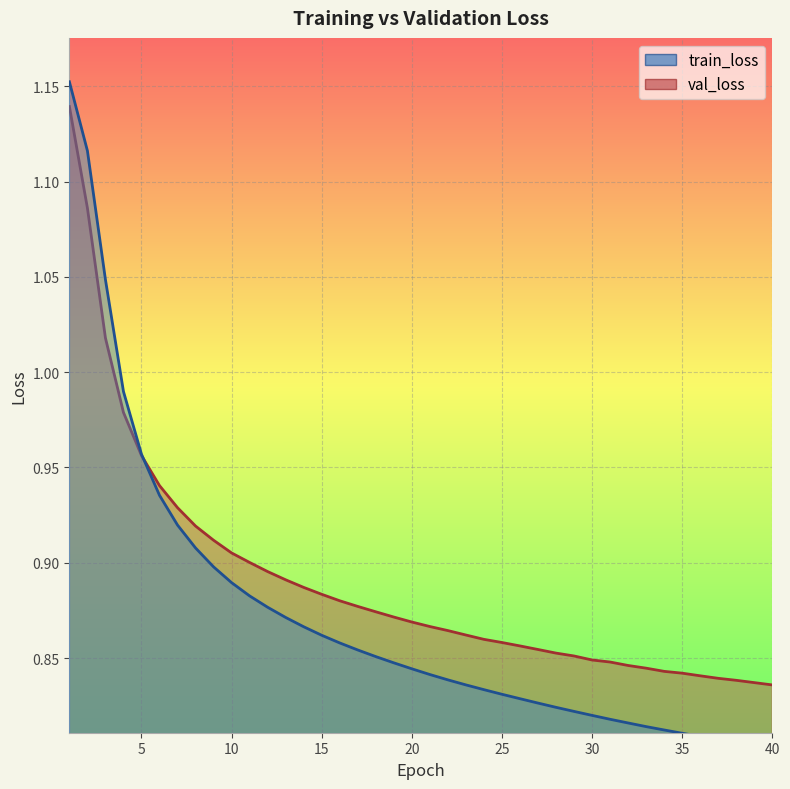

What is the maximum value shown in the chart?

1.2